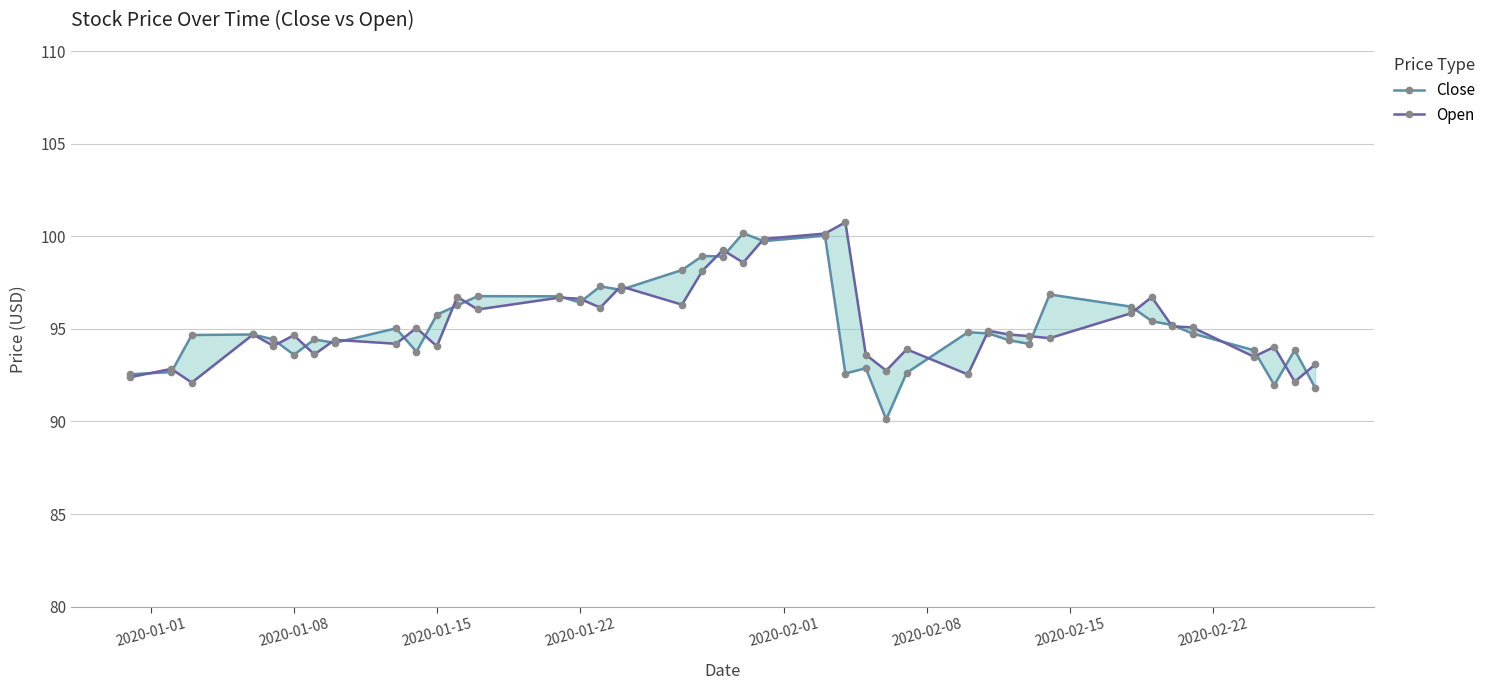

How many data points in Close are less than 94?

12